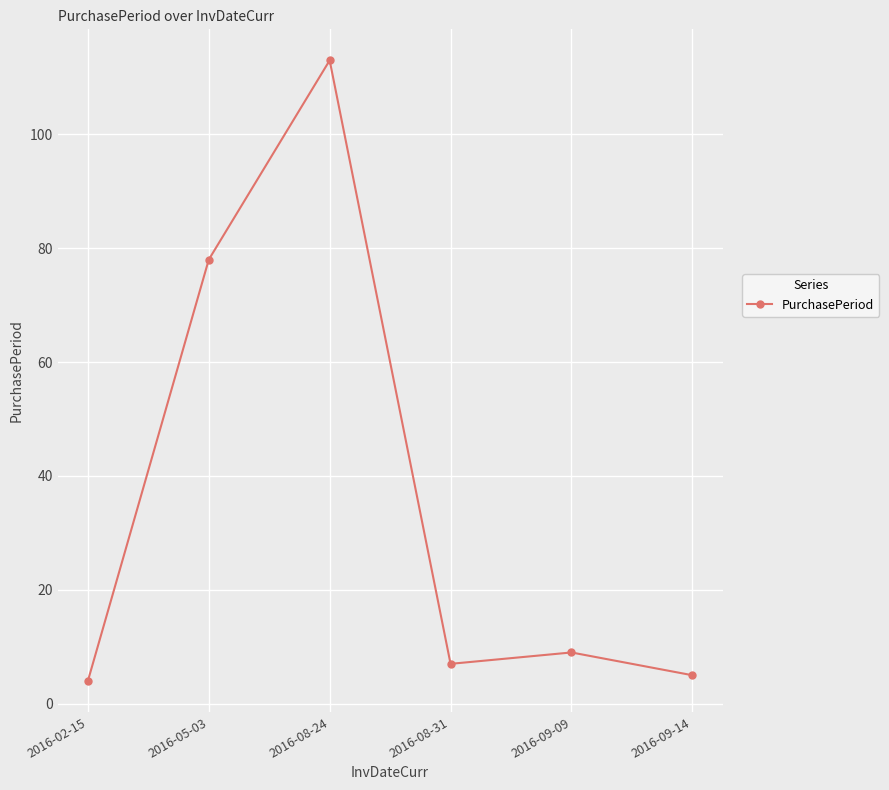

What is the sum of the values at 2016-08-31 and 2016-02-15?

11